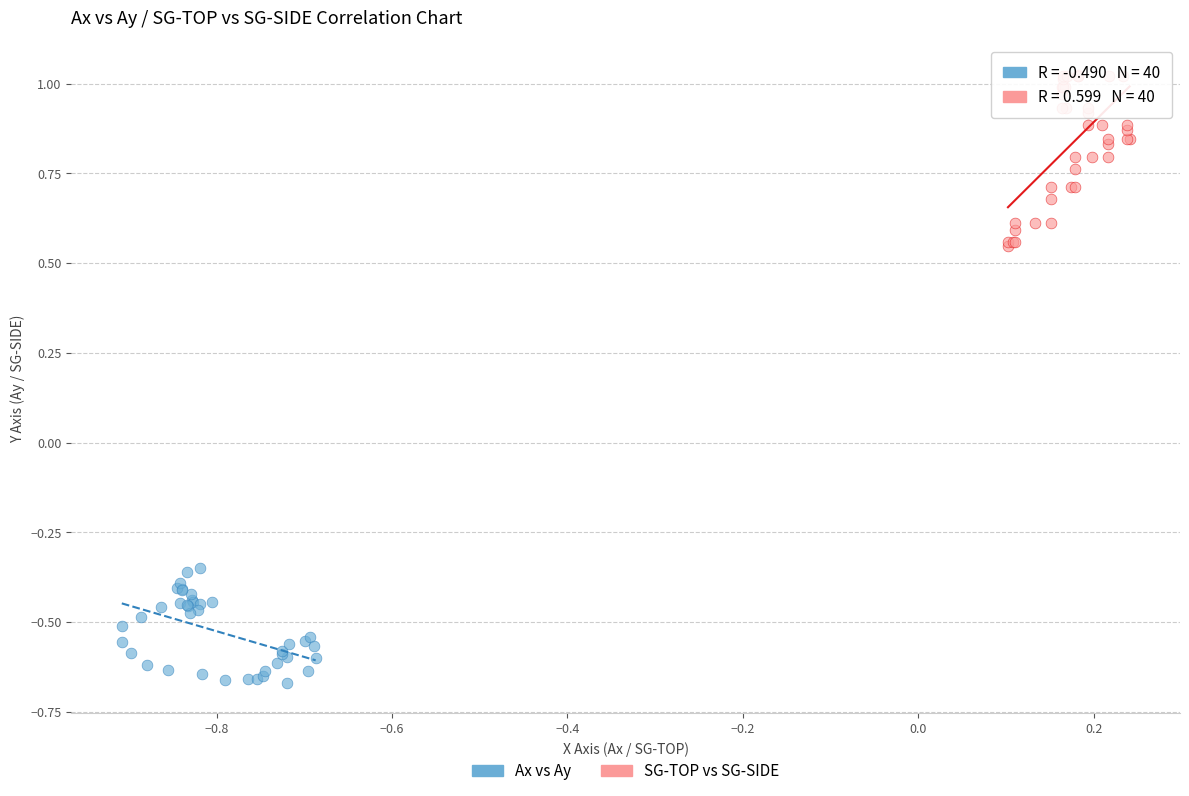

Which series reaches the minimum Y coordinate?

Ax vs Ay